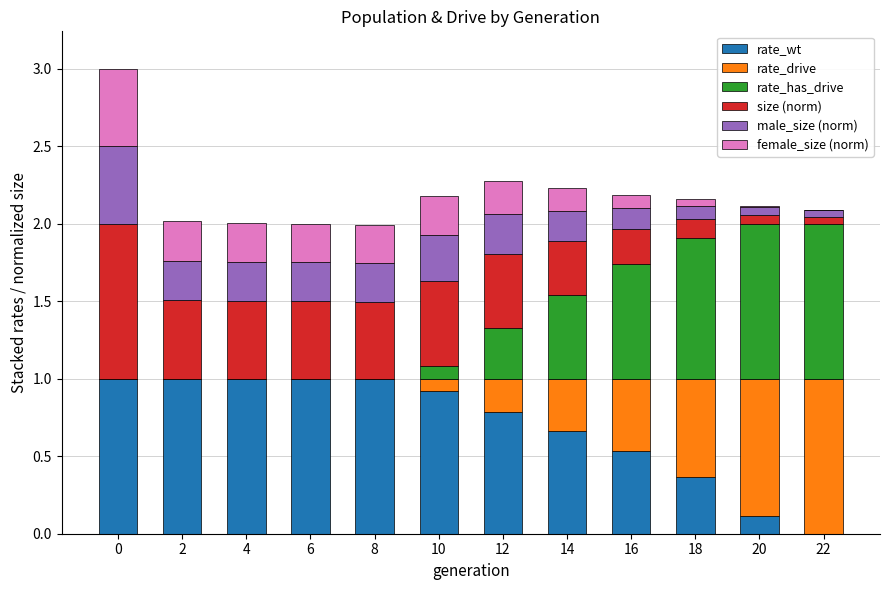

What is the total value across all series at 18?

2.2